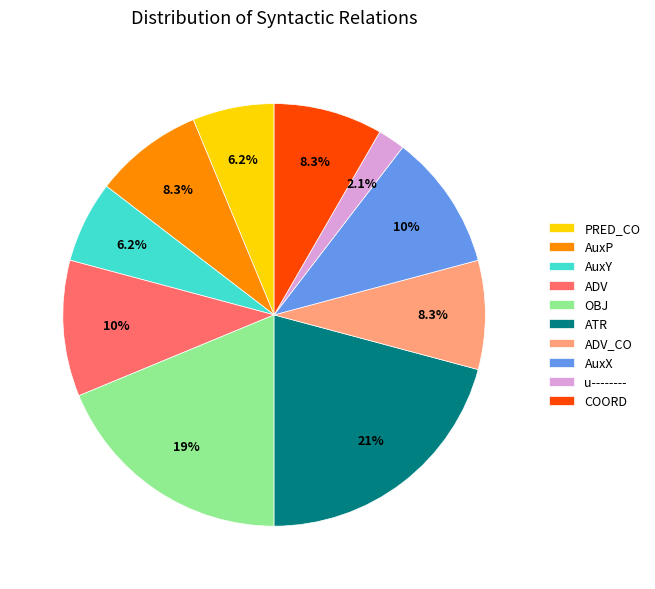

To the nearest percent, what is the combined percentage of COORD and ATR?

29%